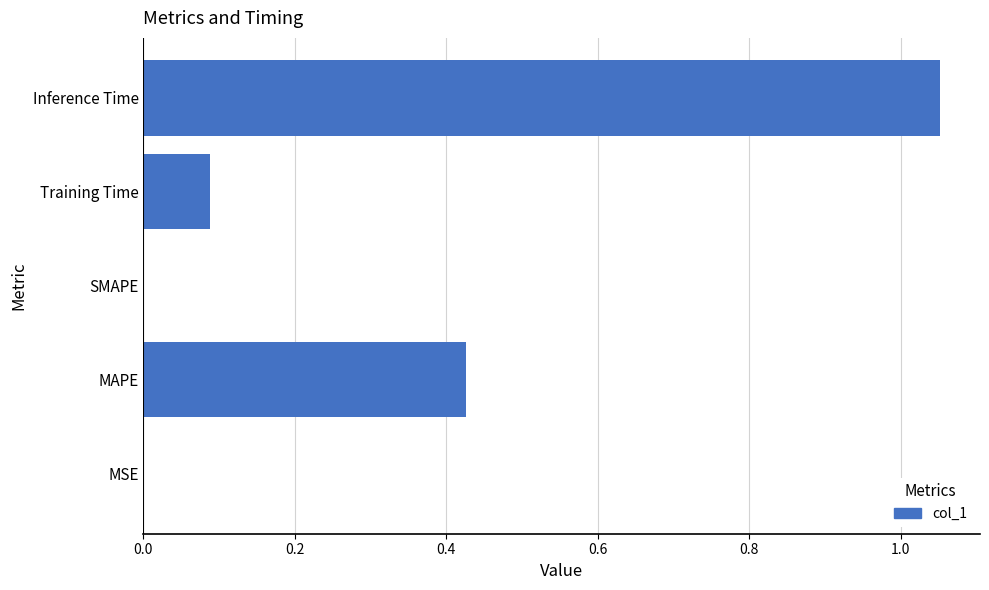

Which label corresponds to the largest value in the chart?

Inference Time